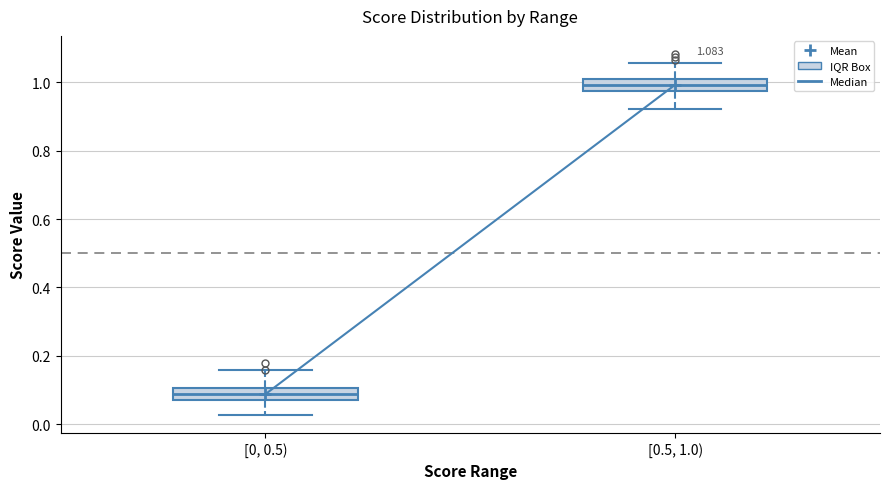

Which box's median line is the lowest?

[0, 0.5)